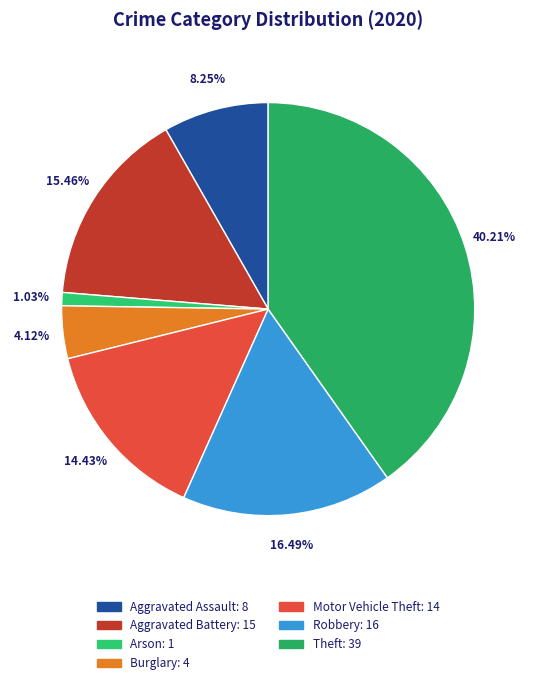

How many segments does this pie chart have?

7